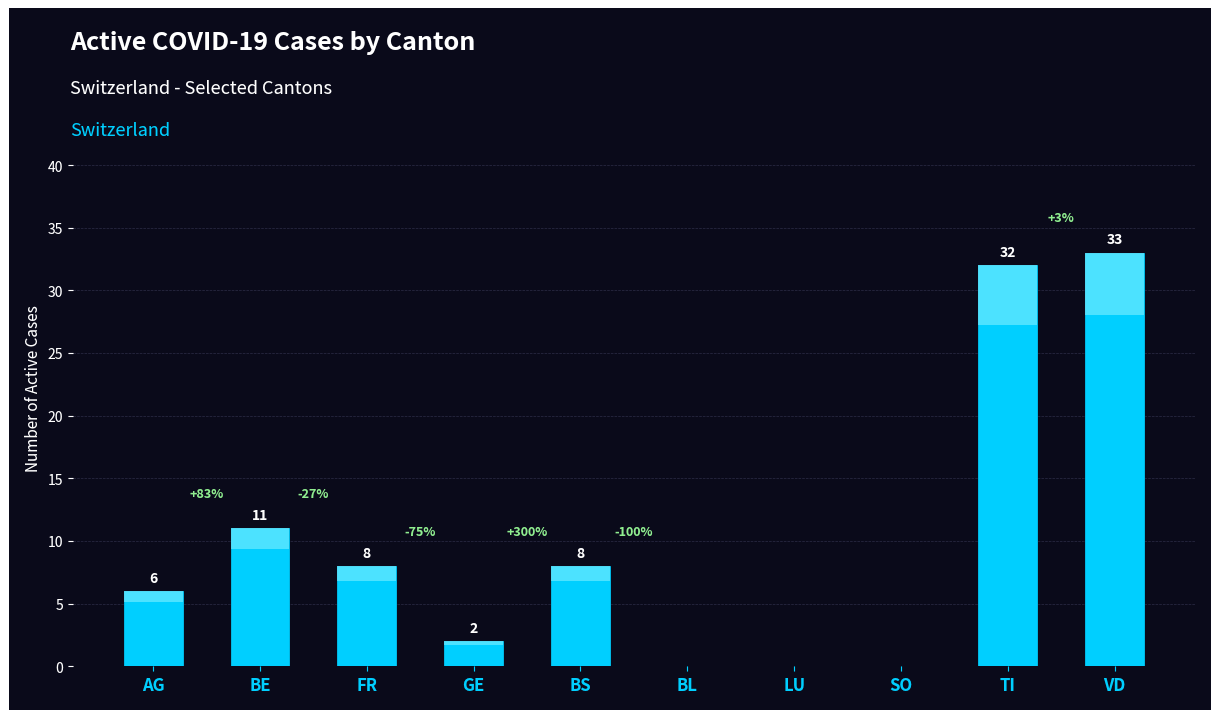

Reading left to right, list all the values displayed in this chart.

6	11	8	2	8	0	0	0	32	33